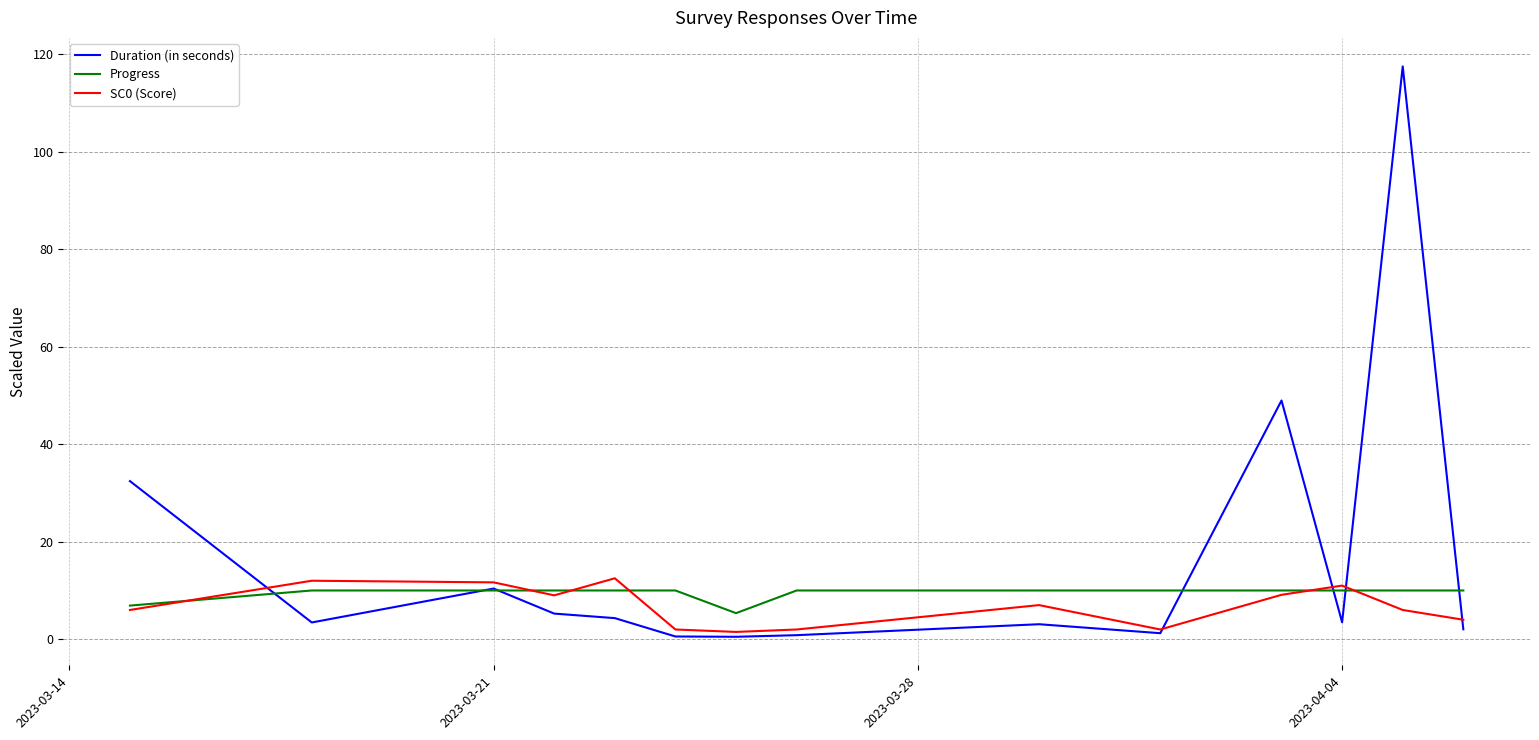

Count the Progress values in the range 10 to 11.

12